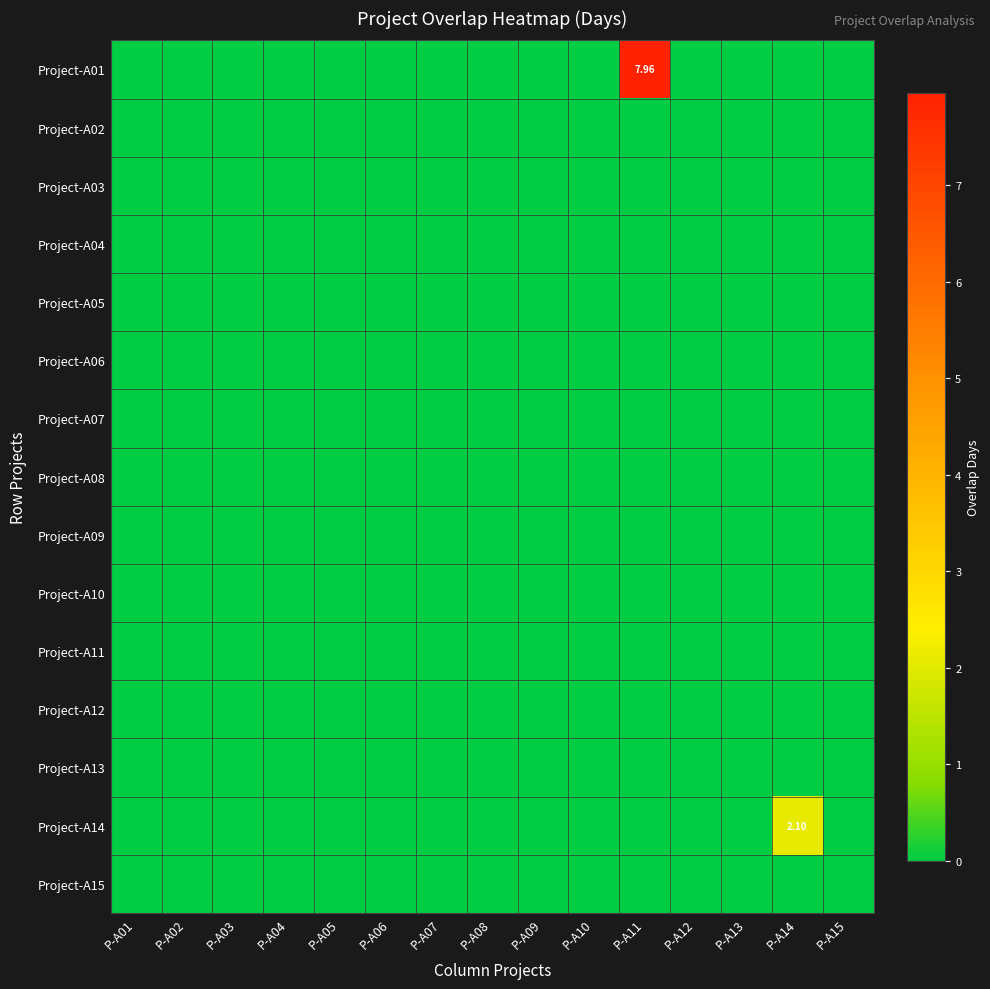

The Project-A10 series shows 0.0 at P-A04. True or false?

True